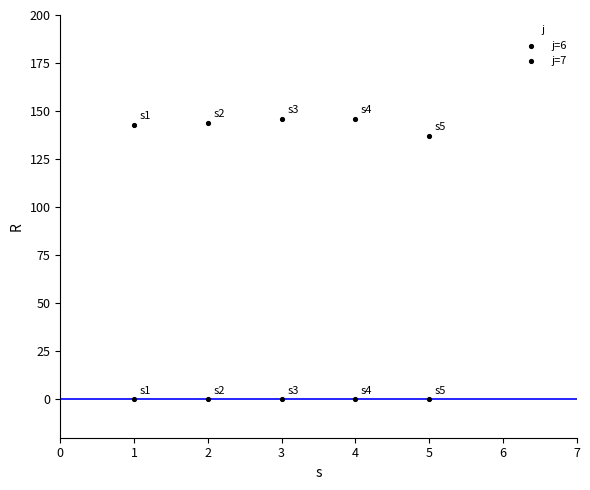

How many data points are displayed?

10